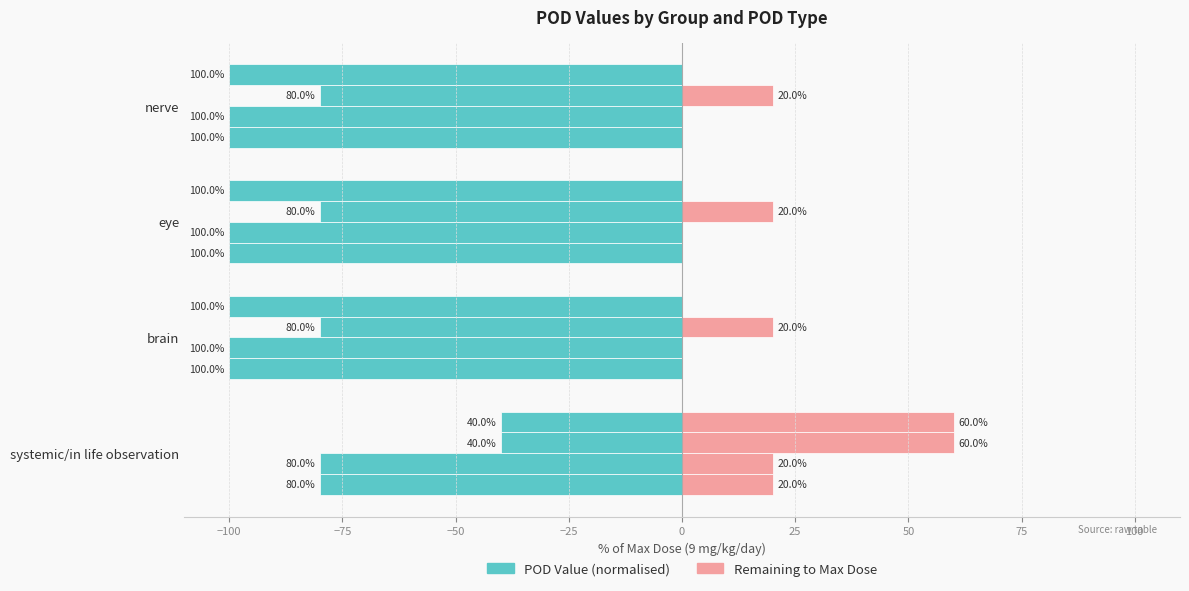

What is the minimum value shown in the chart?

-100